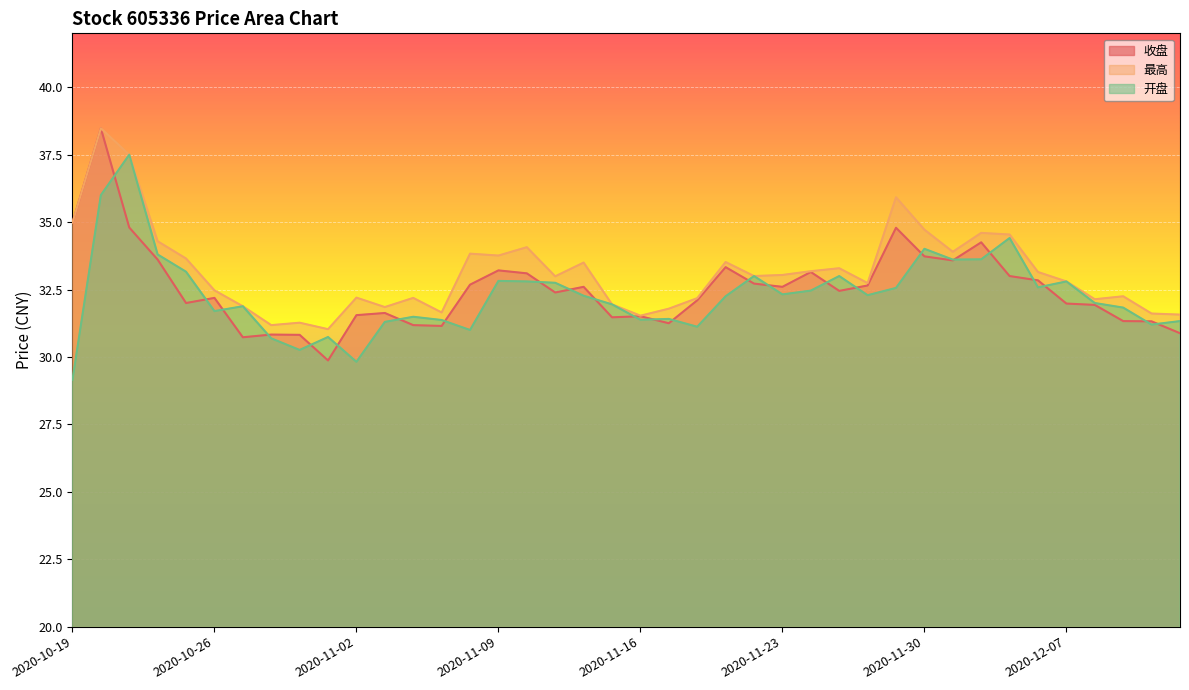

What are all the series names shown in the legend?

收盘, 最高, 开盘